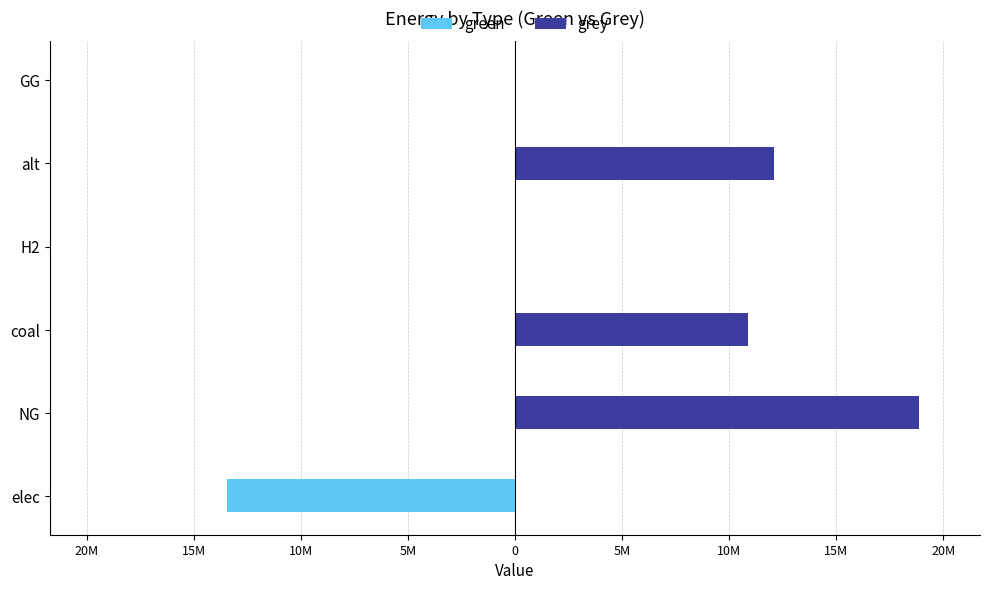

What is the difference between the second highest and minimum values in the grey series?

12083802.7